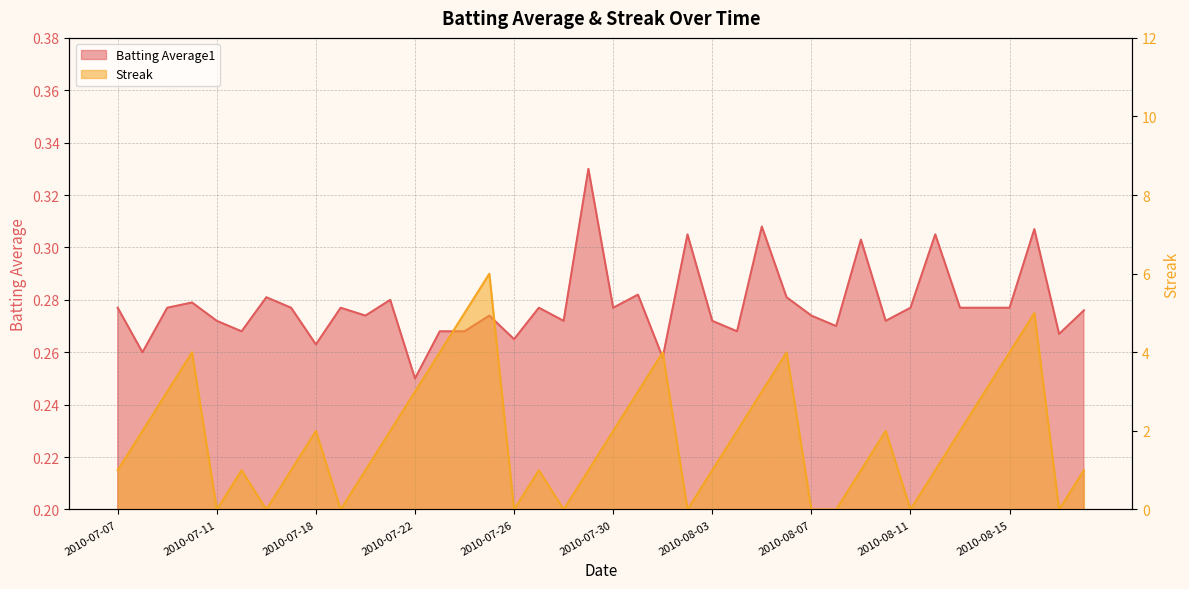

What position from the left is 2010-08-11?

33